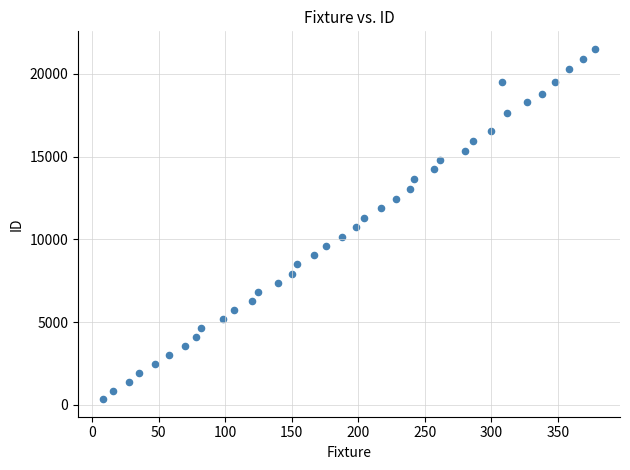

What is the range of Y values (max minus min)?

21167